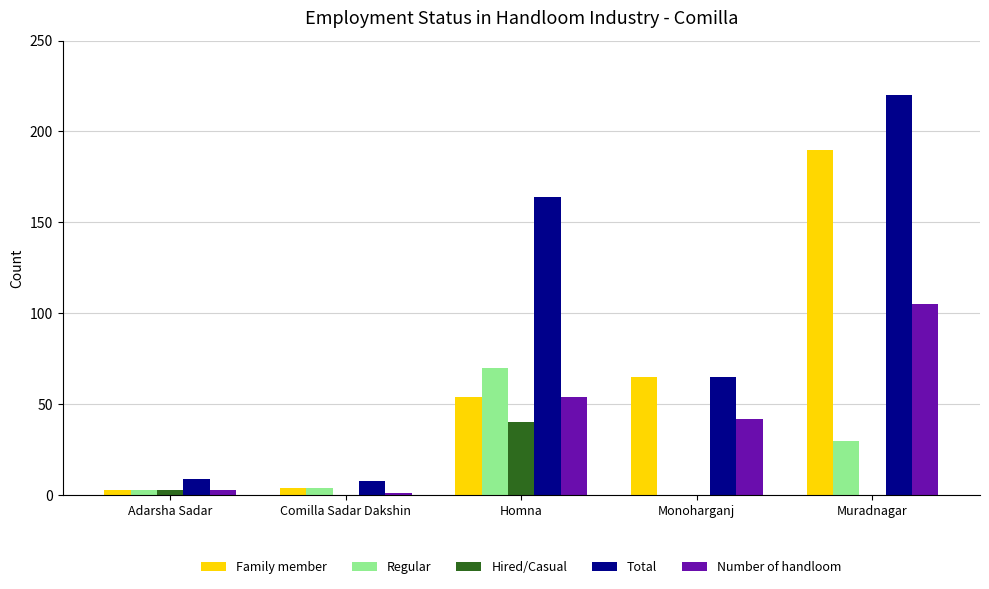

Which series has the largest range (max minus min)?

Total